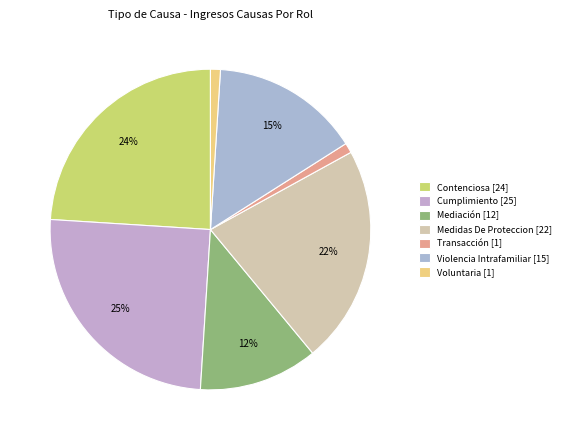

To the nearest percent, what is the difference between the Voluntaria and Mediación slice percentages?

11%